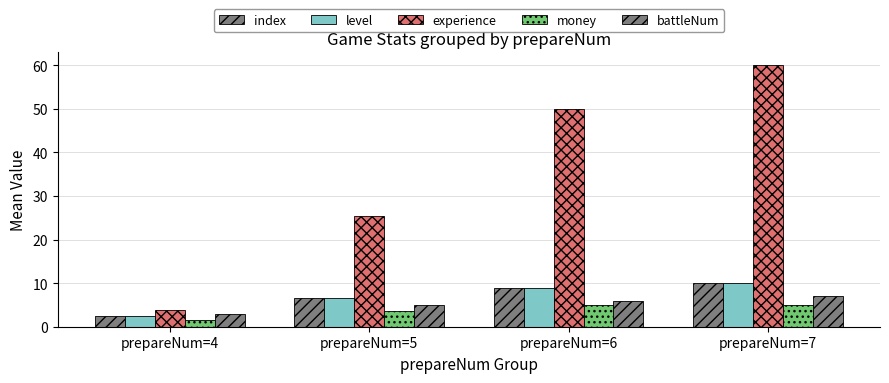

How many bars are there in each group?

5